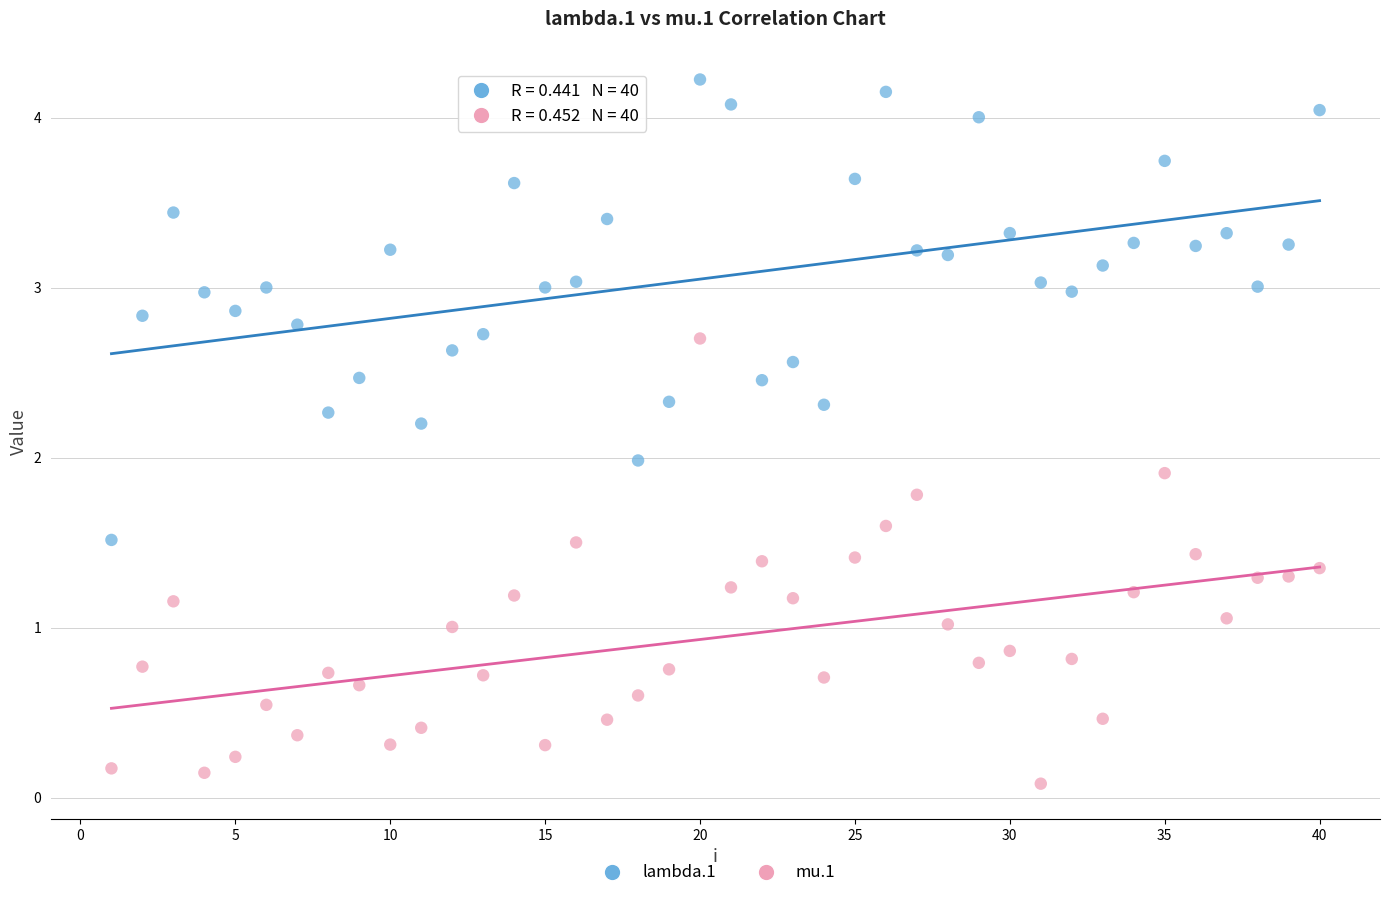

Across all data points, what is the range of Y values (max minus min)?

4.1